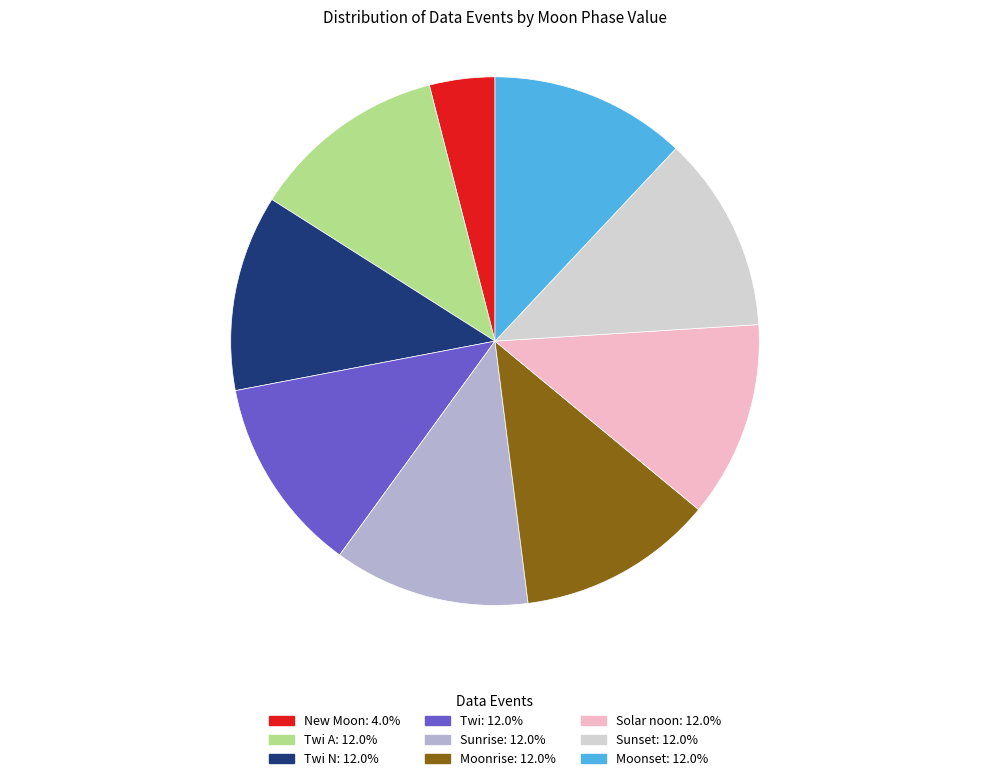

Does any single category account for the majority?

No